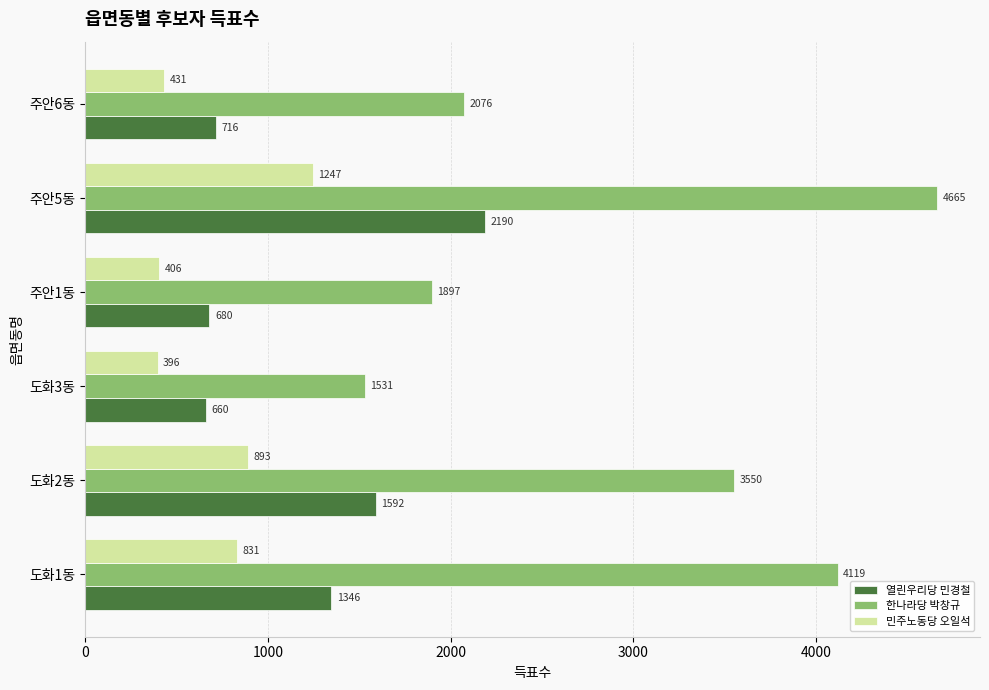

Which series has the largest range (max minus min)?

한나라당 박창규